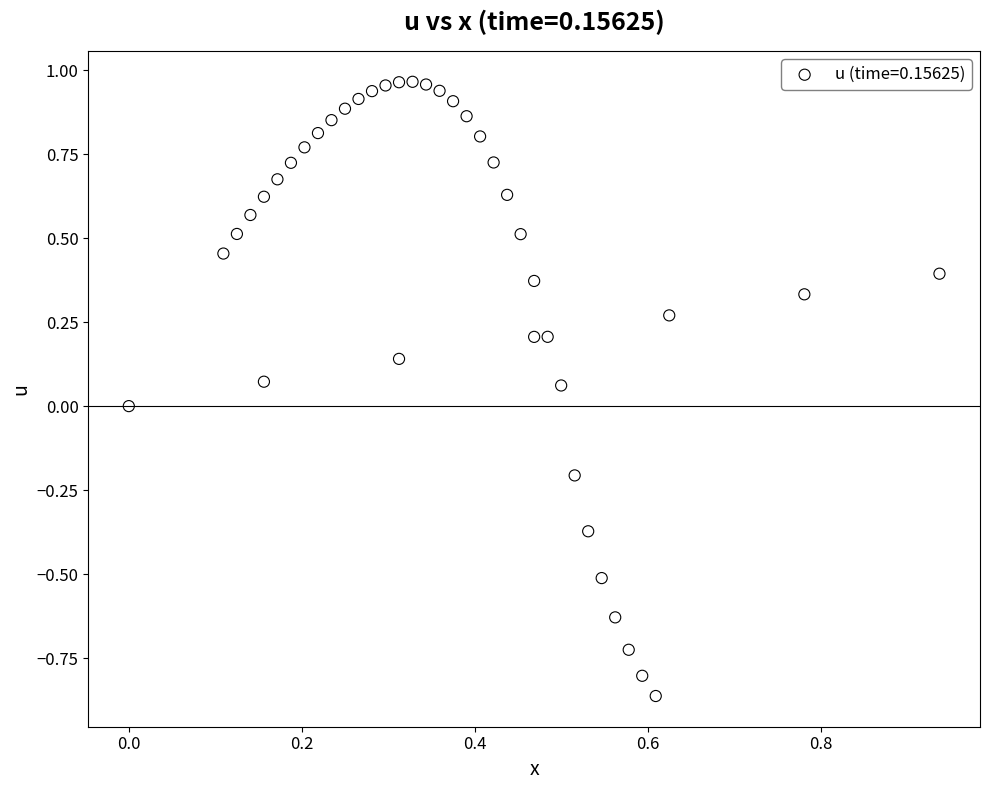

What is the range of Y values (max minus min)?

1.8